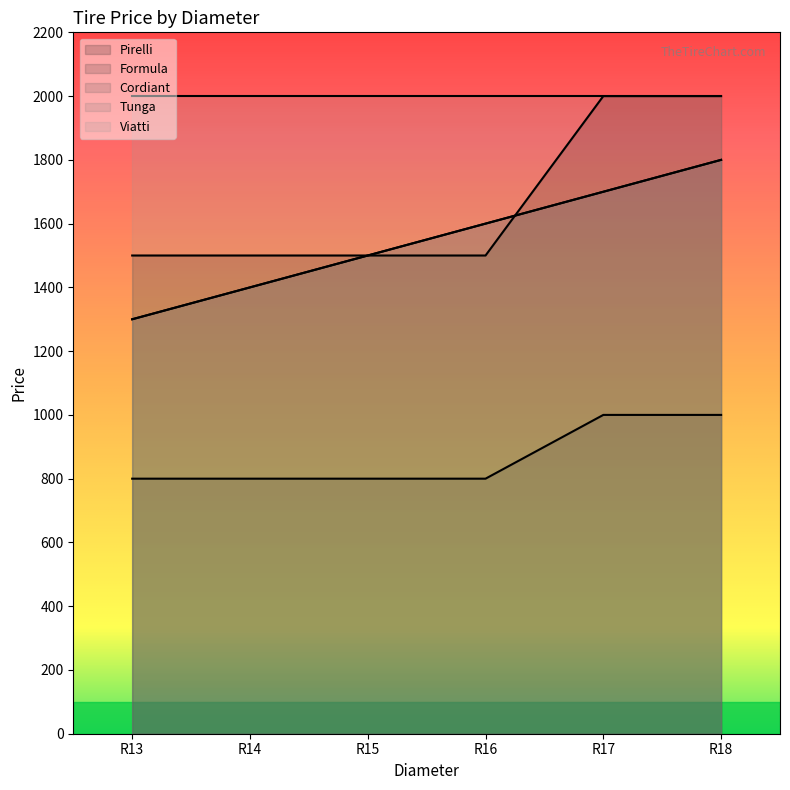

Is it true that Pirelli equals 796 at R16?

False